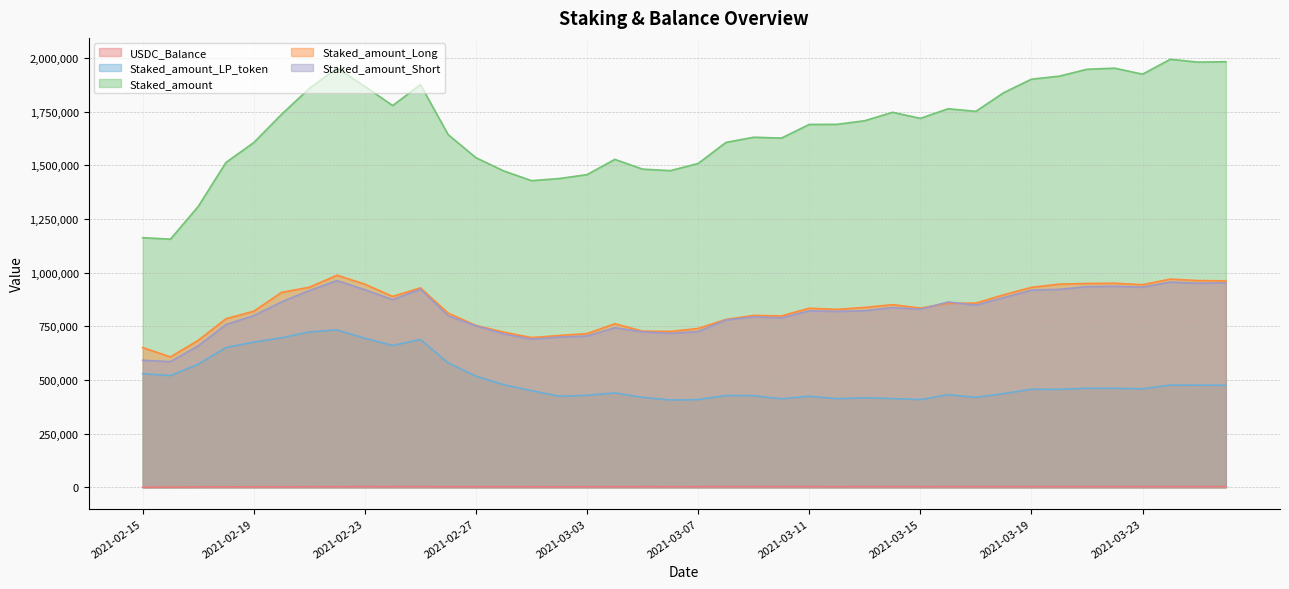

What is the approximate value of USDC_Balance at 2021-02-25?

3069.8